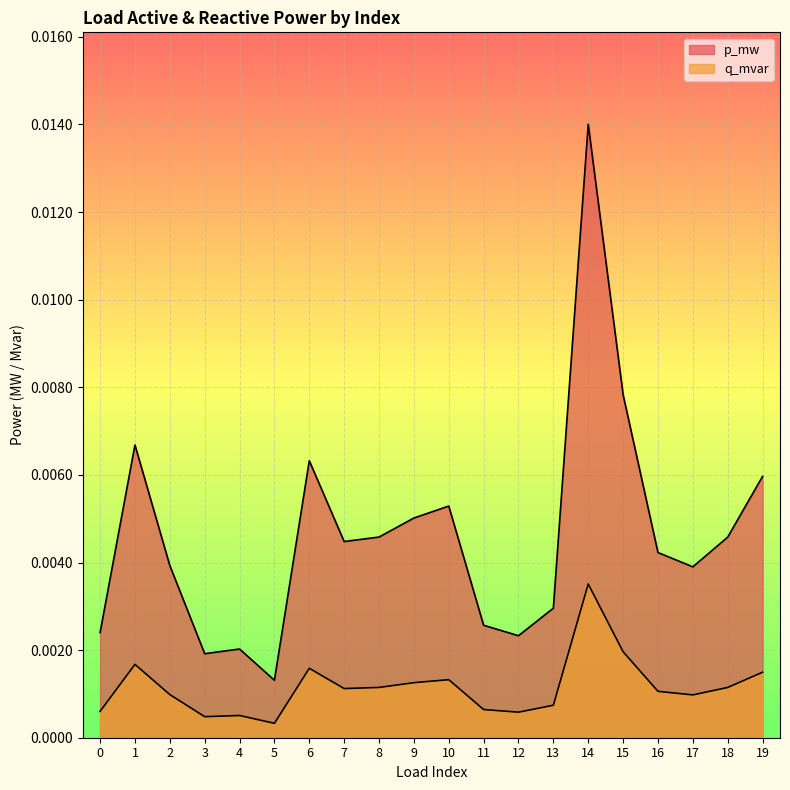

True or false: q_mvar and p_mw intersect in this chart.

False